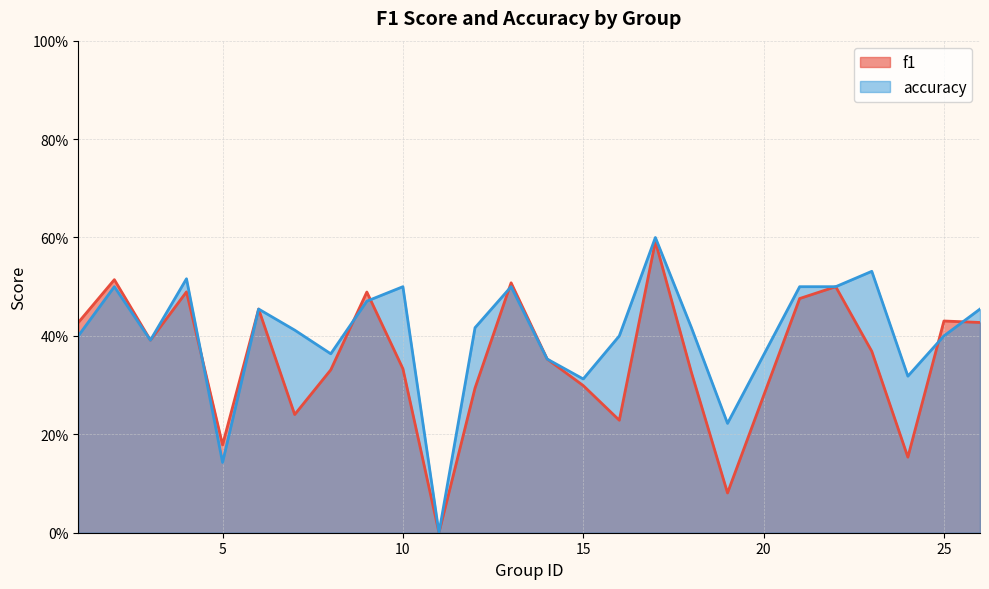

How many values in the accuracy series exceed 0?

24